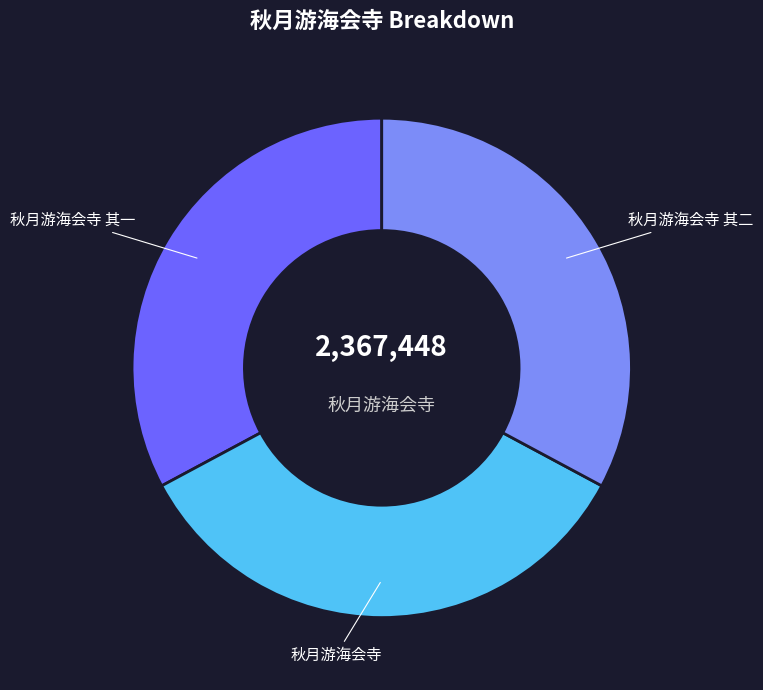

Is it true that 秋月游海会寺 其二 is 45% of the pie?

False